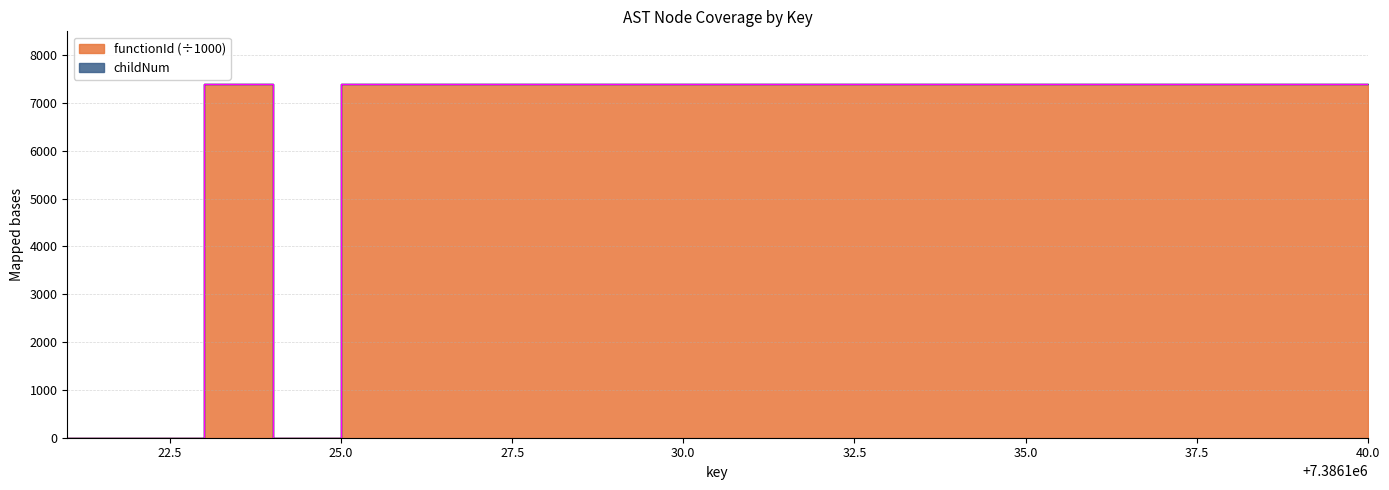

What value does the data have at 7386139?

7386.1